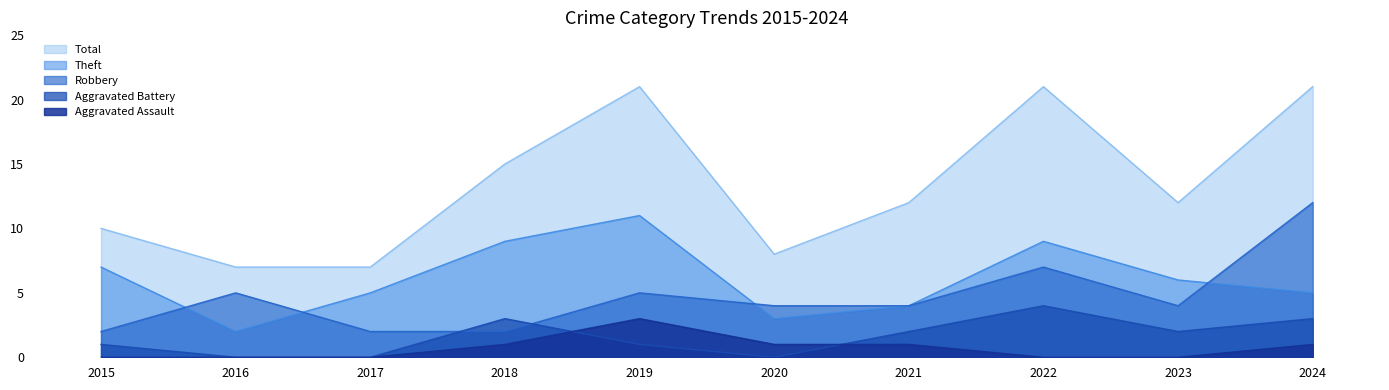

True or false: Aggravated Assault and Robbery cross at least once.

False